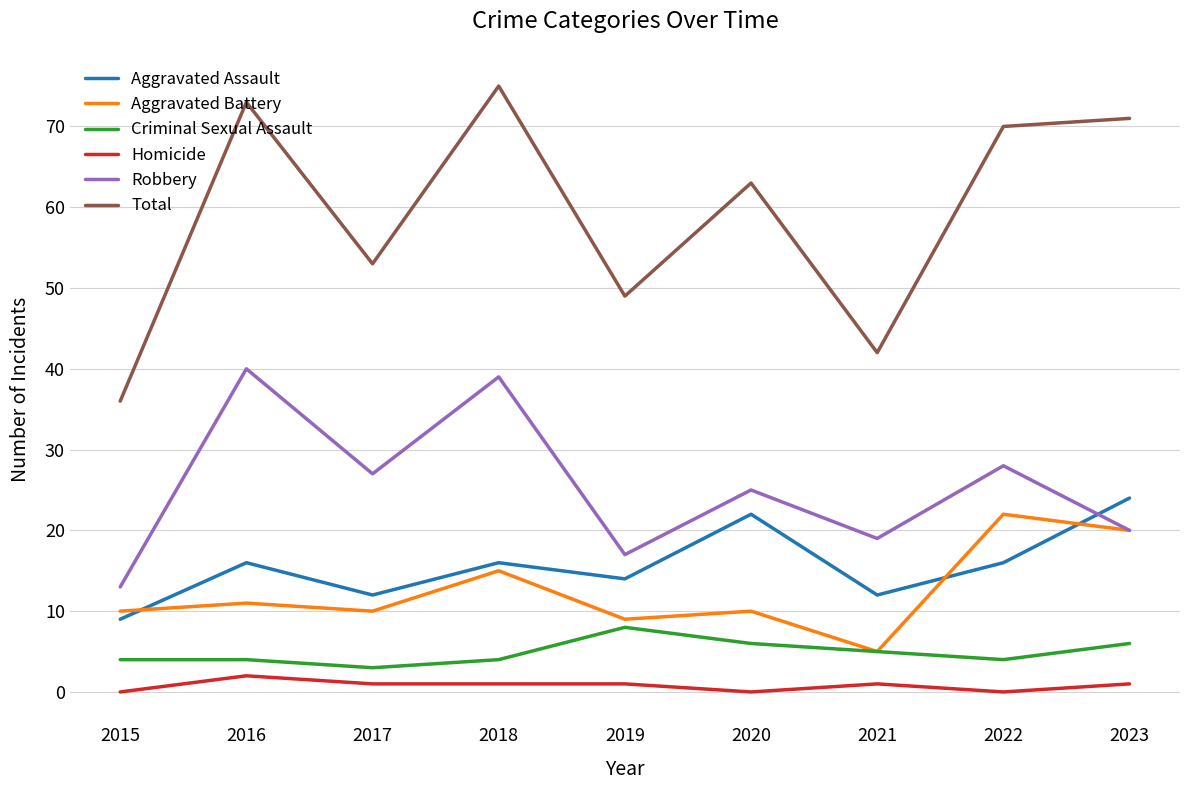

Which label corresponds to the largest value in the chart?

2018